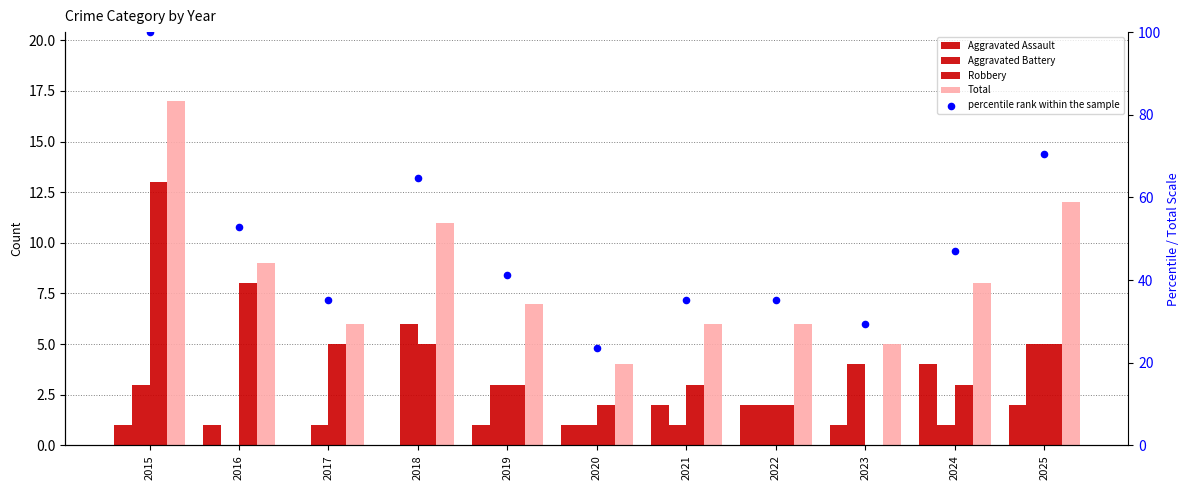

Which series has the largest total across all categories?

percentile rank within the sample